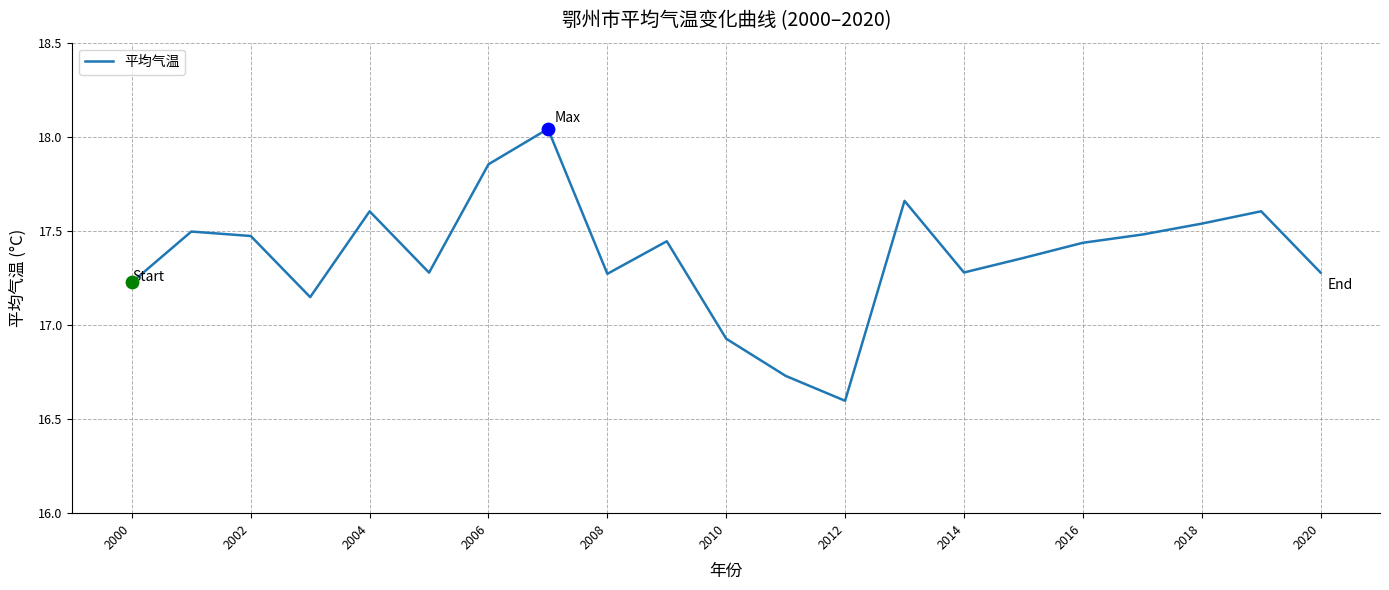

What is the difference between the maximum and minimum values?

1.4